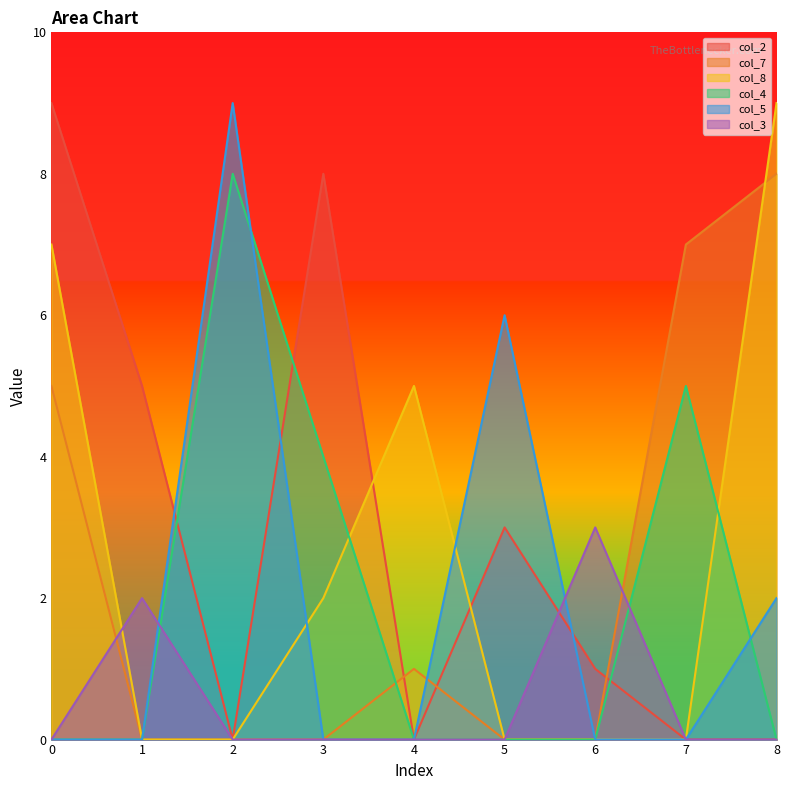

What is the sum of the col_5 values at 4 and 2?

9